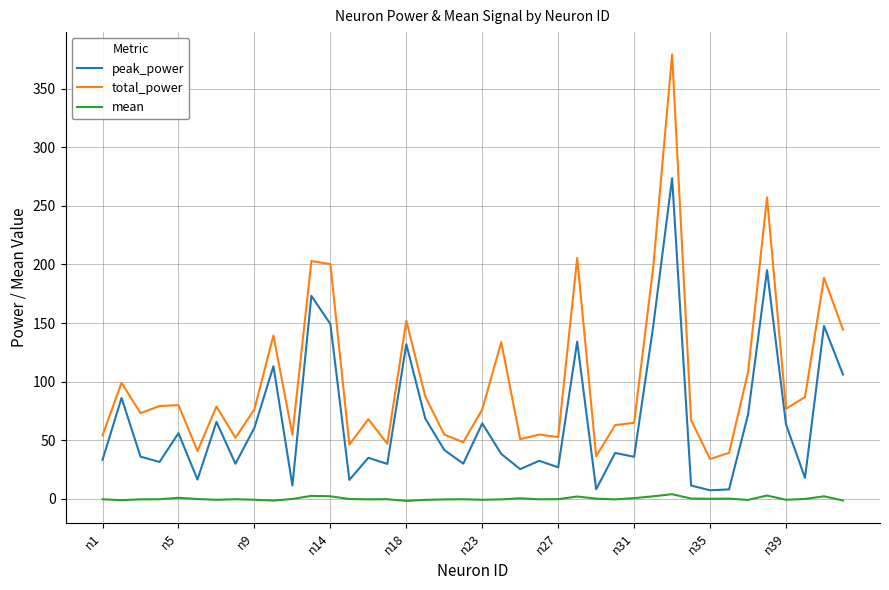

What is the difference between the maximum and minimum values in the peak_power series?

266.5